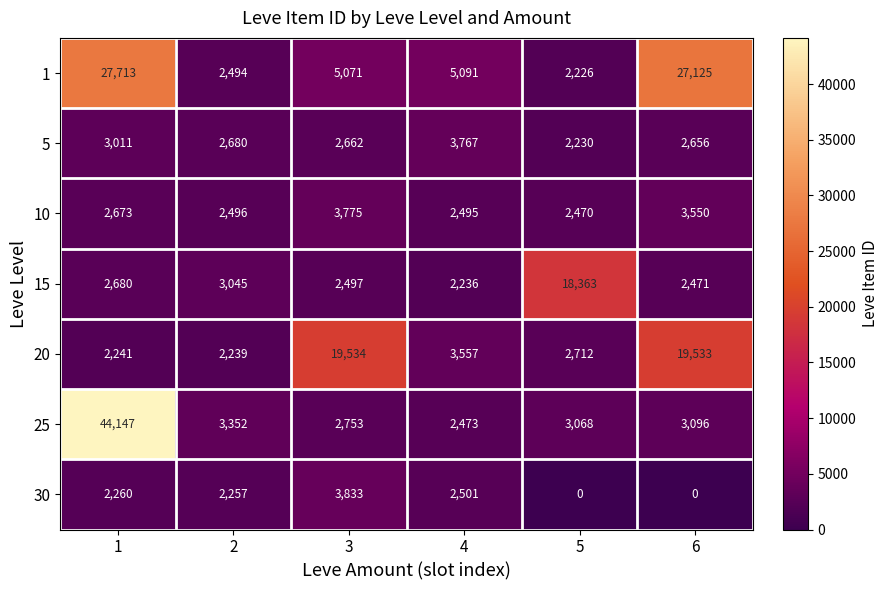

What is the average value of the 1 series?

11620